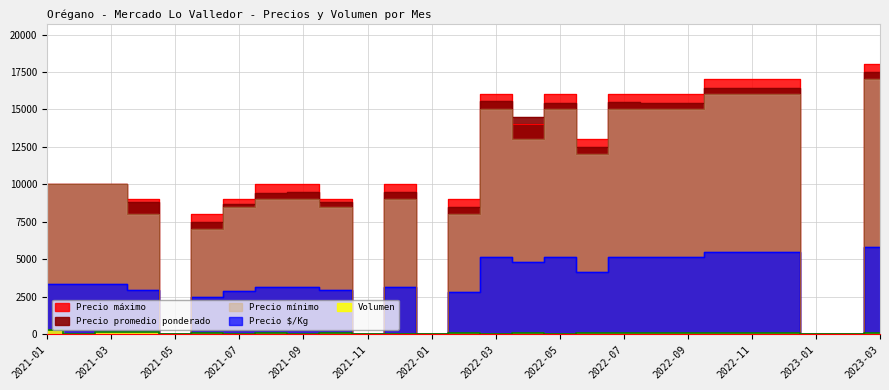

Which category has the highest value in the Precio $/Kg series?

2023-03